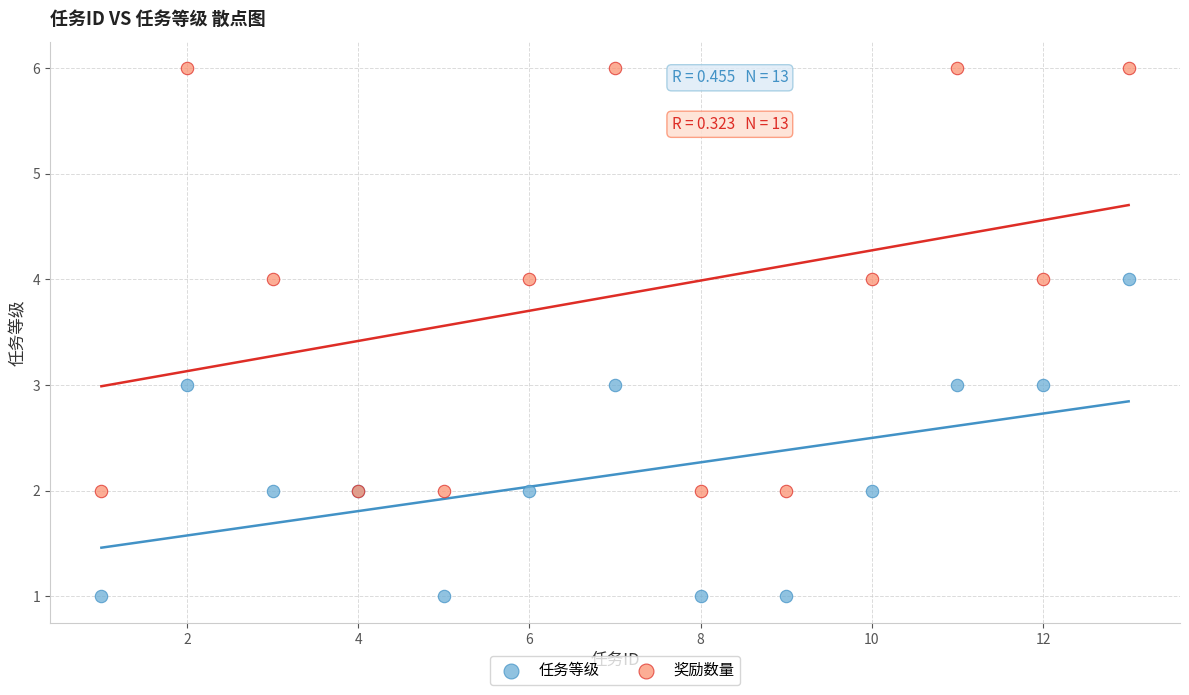

Which series has the largest Y range (max minus min)?

奖励数量